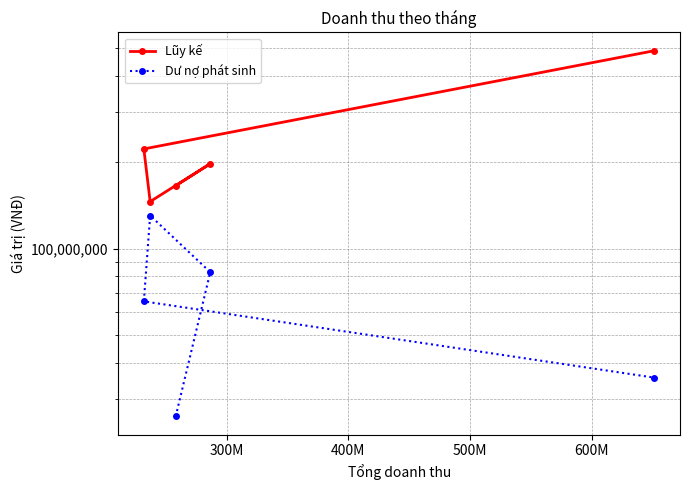

At which label does Lũy kế reach its peak?

600M